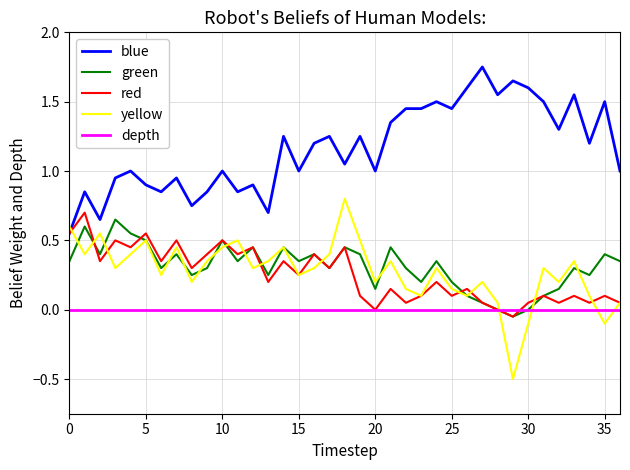

What are all the series names shown in the legend?

blue, green, red, yellow, depth